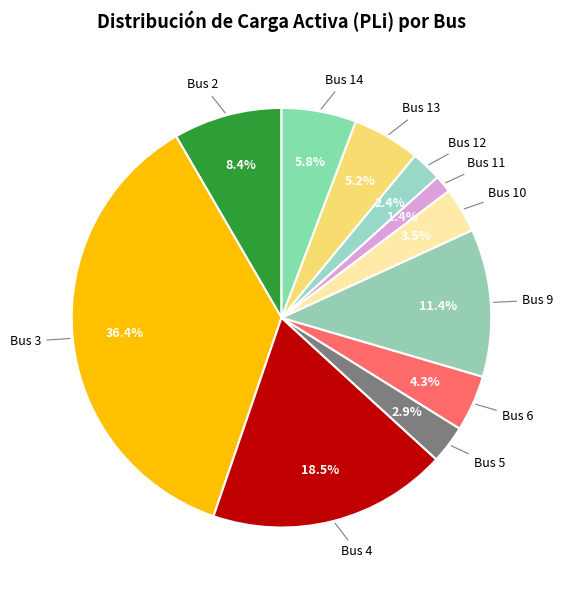

How many slices are in this pie chart?

11